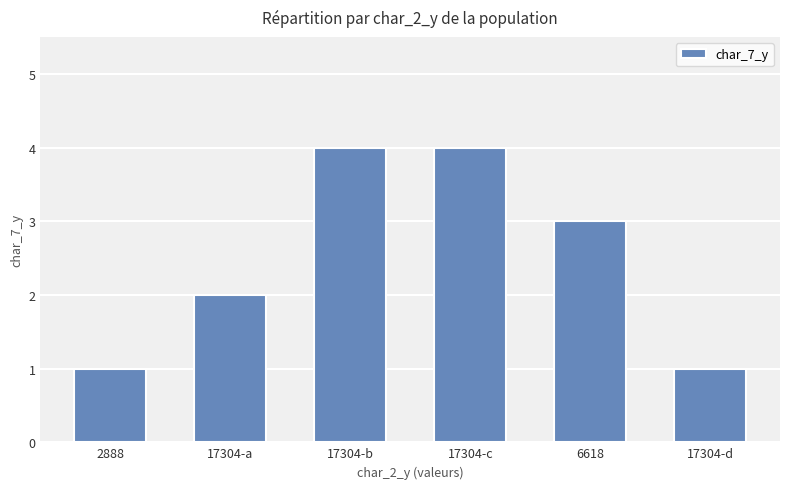

What is the maximum value shown in the chart?

4